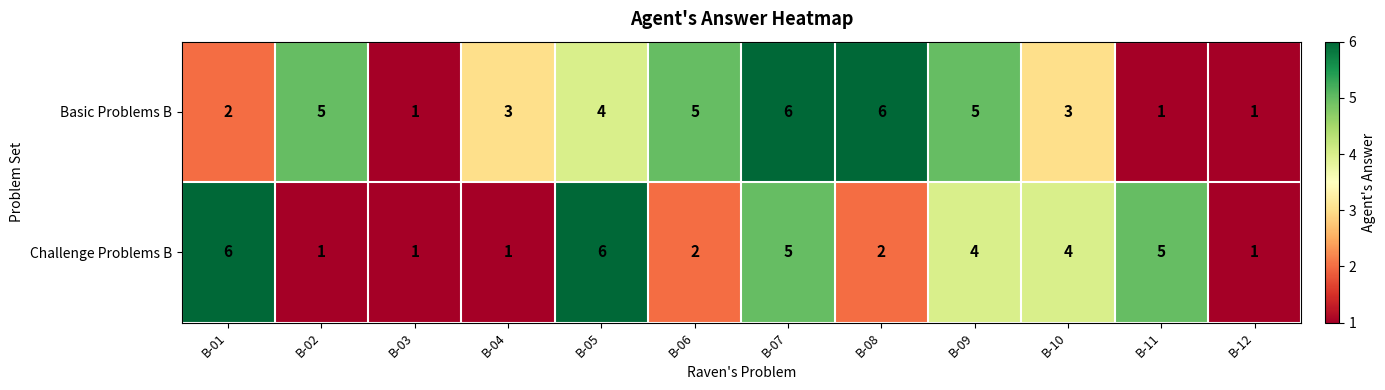

What is the highest value of the Challenge Problems B series?

6